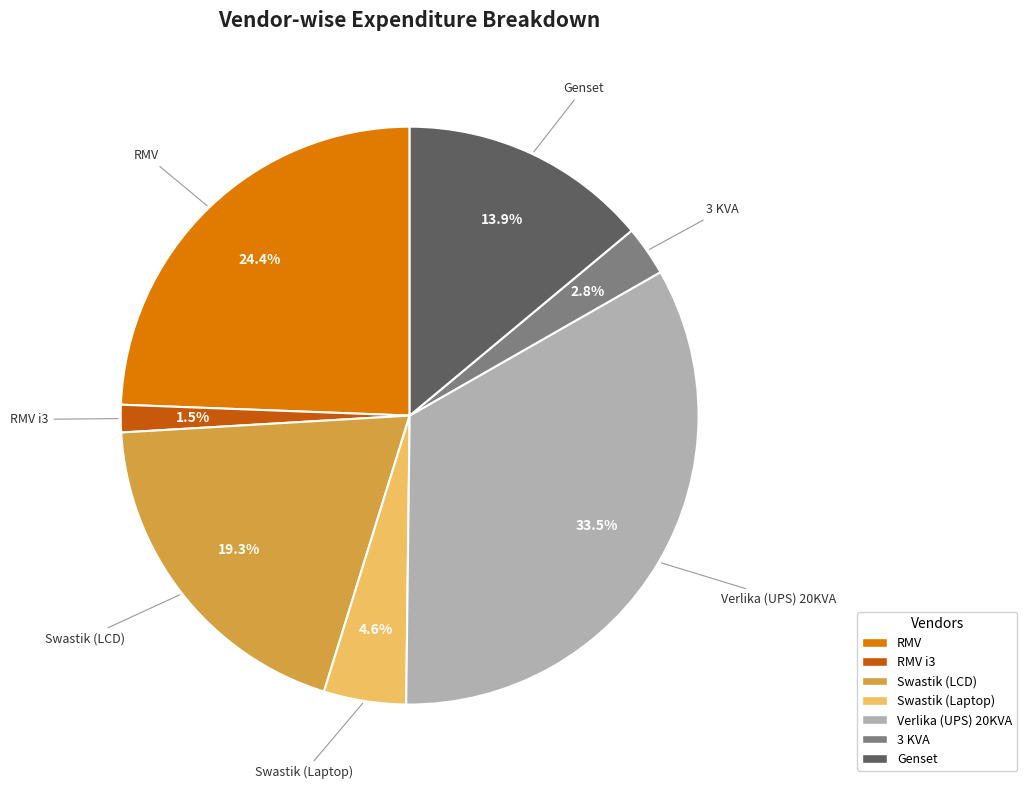

Is there any slice that represents more than half of the pie?

No